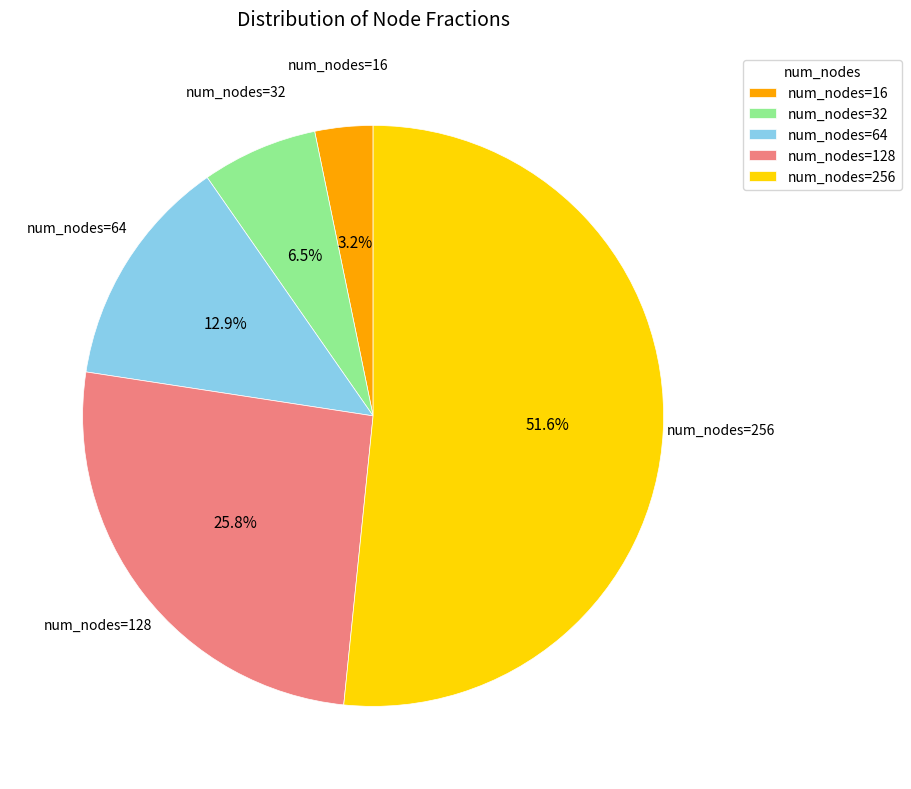

What percentage do num_nodes=32 and num_nodes=64 together represent?

19.4%